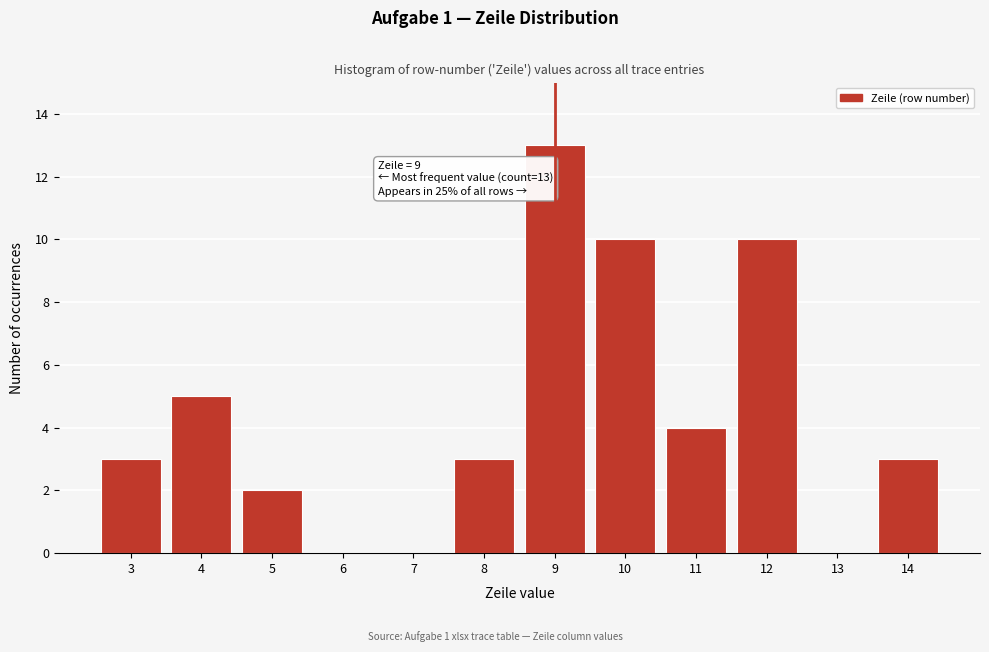

Reading left to right, list all the values displayed in this chart.

3=3	4=5	5=2	6=0	7=0	8=3	9=13	10=10	11=4	12=10	13=0	14=3